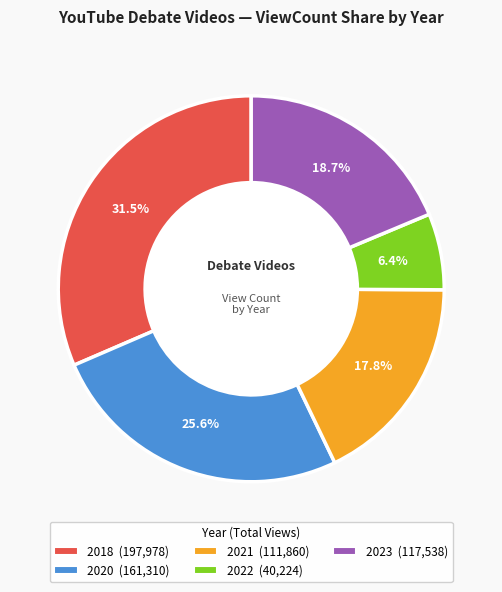

Is there a majority slice in this chart?

No